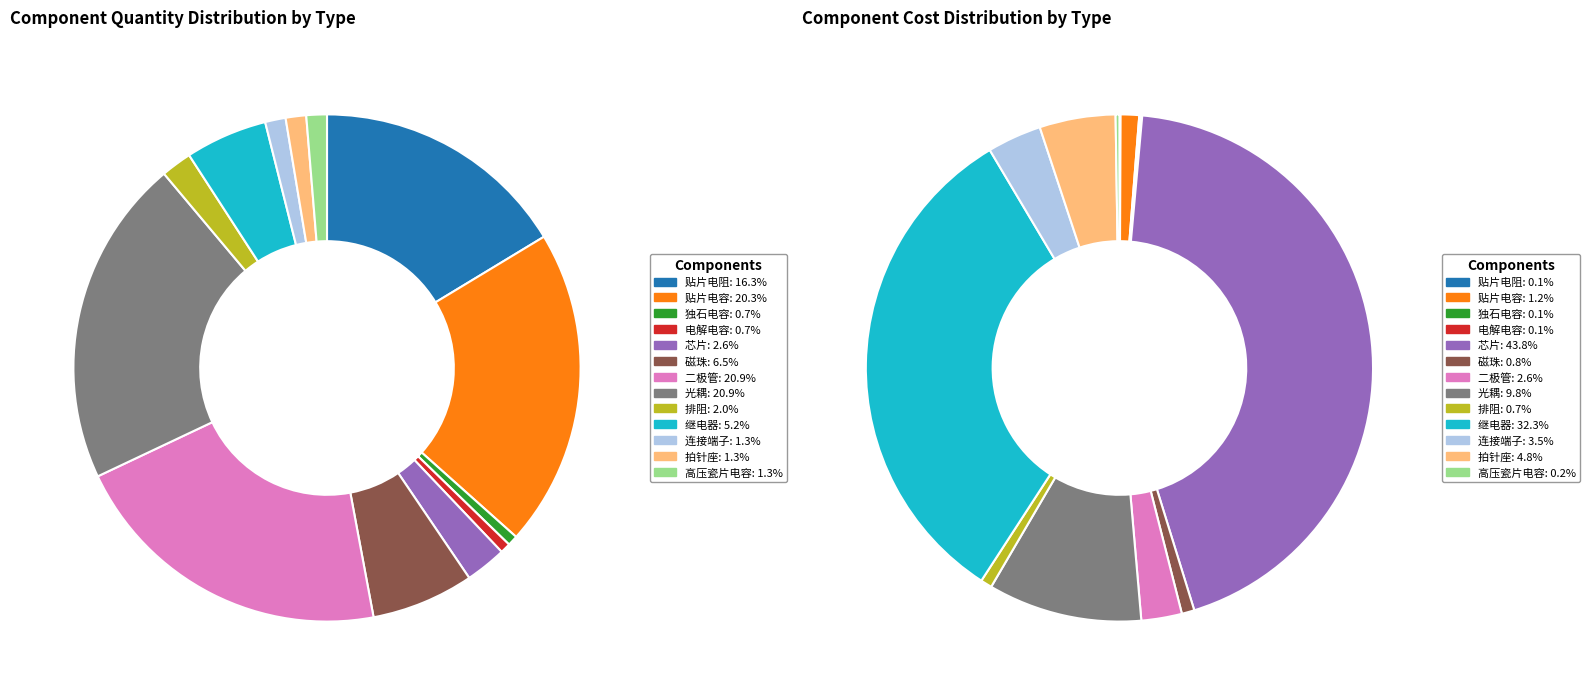

What is the total percentage of 连接端子 and 光耦?

22.2%